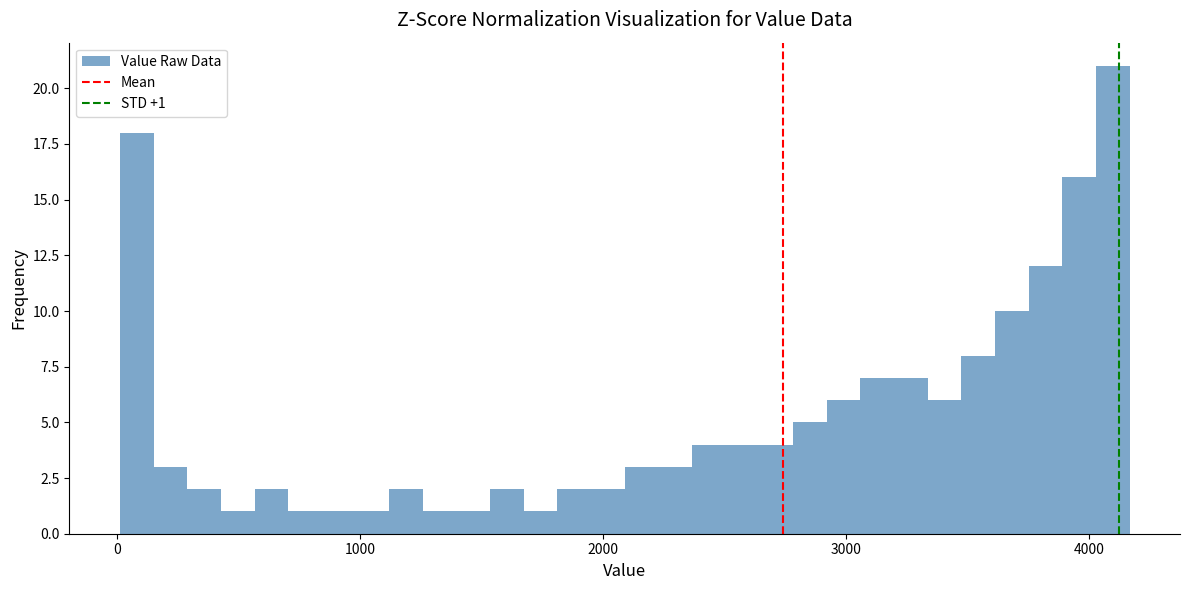

Around what value on the x-axis is the tallest bar? Give the approximate position of its centre, as read against the axis.

4100